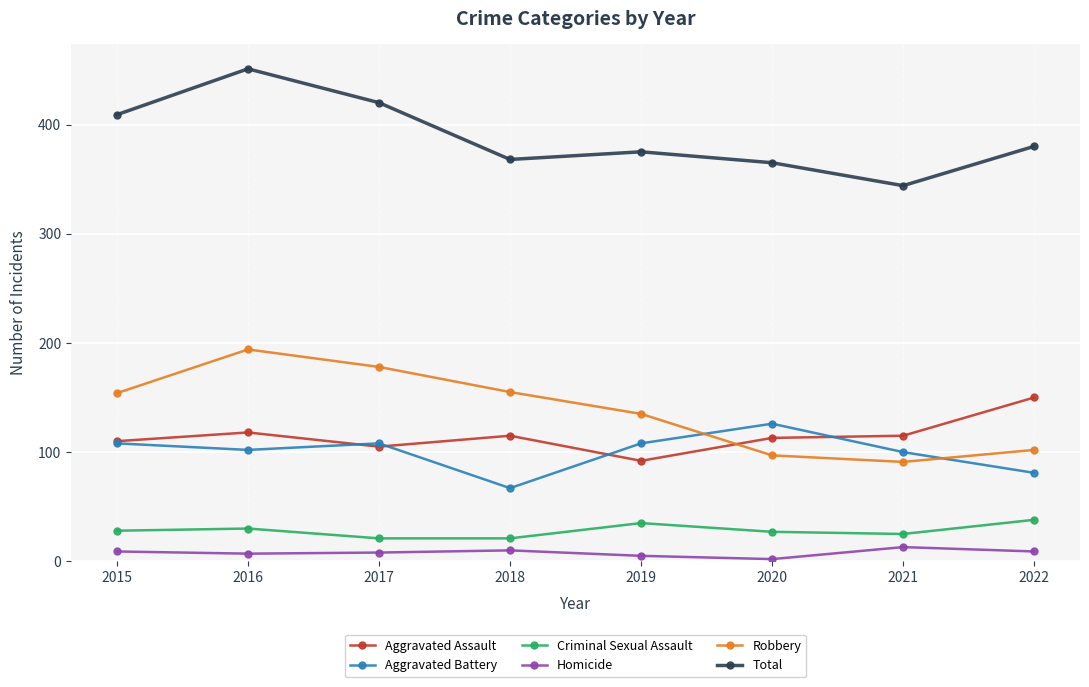

At how many categories does at least one series exceed 299?

8